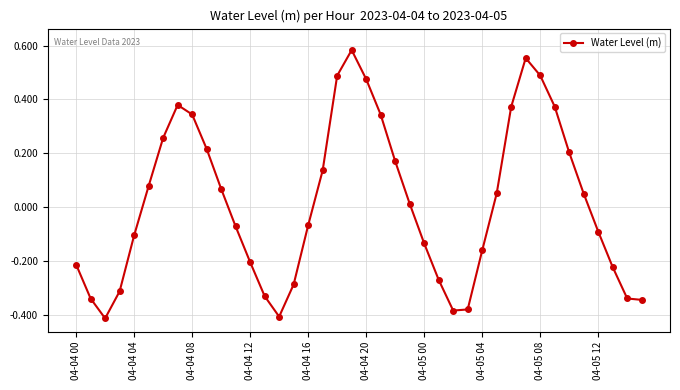

How many points are higher than both their immediate neighbors (excluding endpoints)?

3